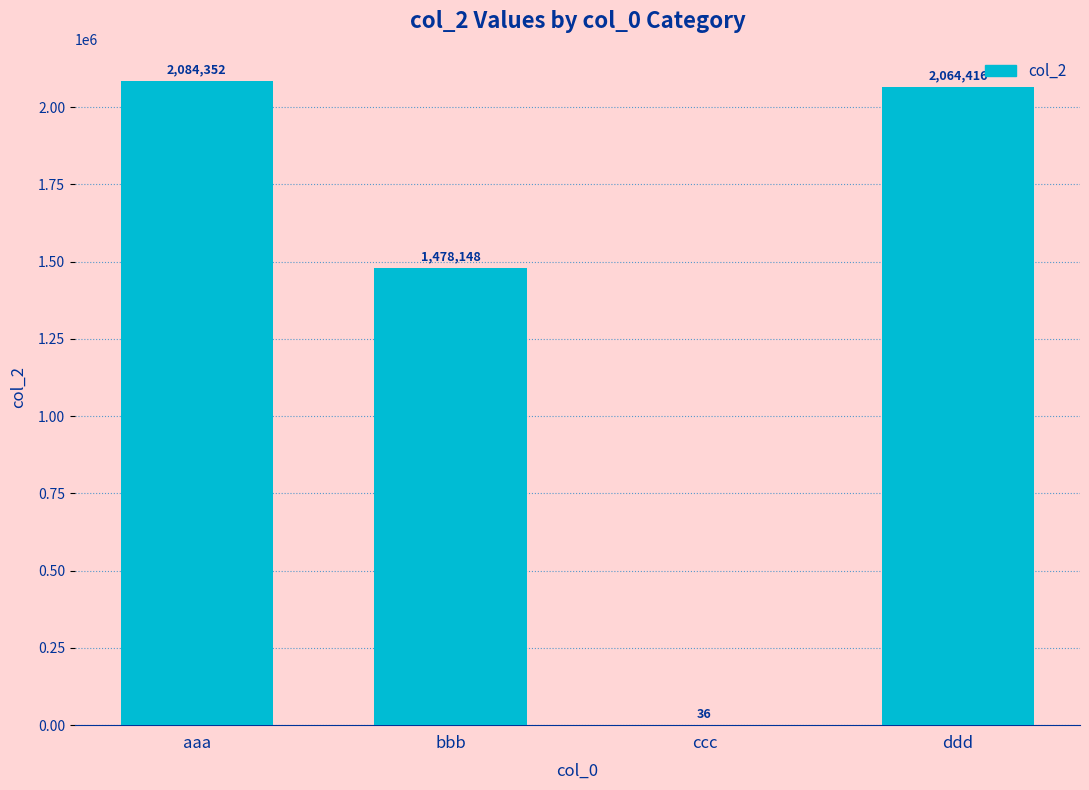

Reading left to right, transcribe all the data shown in this chart.

aaa=2084352	bbb=1478148	ccc=36	ddd=2064416